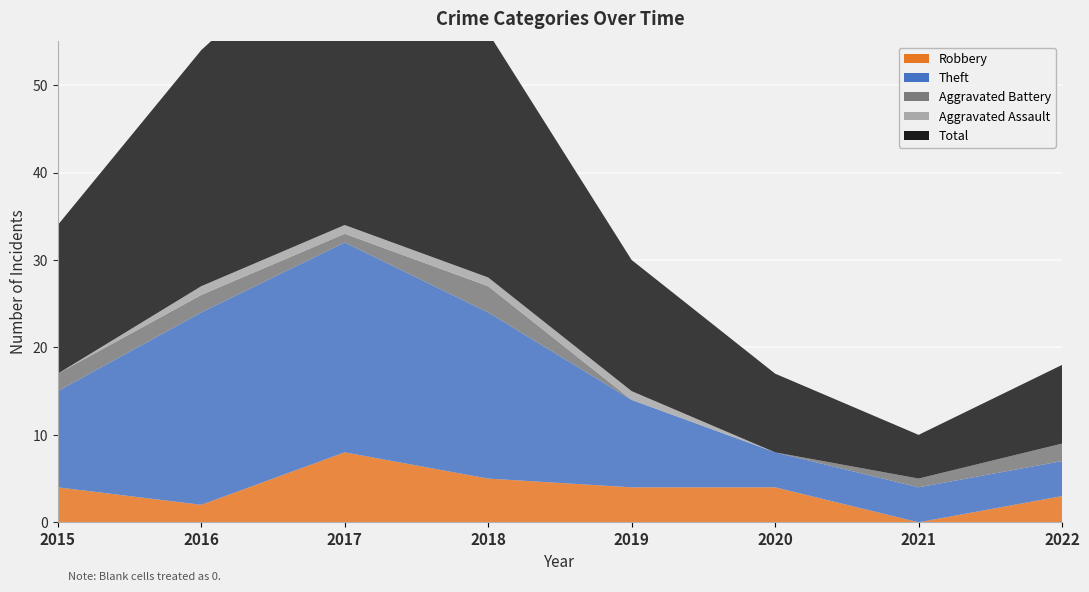

Reading right to left, extract all data points from this chart.

Robbery: 2022=3	2021=0	2020=4	2019=4	2018=5	2017=8	2016=2	2015=4
Theft: 2022=4	2021=4	2020=4	2019=10	2018=19	2017=24	2016=22	2015=11
Aggravated Battery: 2022=2	2021=1	2020=0	2019=0	2018=3	2017=1	2016=2	2015=2
Aggravated Assault: 2022=0	2021=0	2020=0	2019=1	2018=1	2017=1	2016=1	2015=0
Total: 2022=9	2021=5	2020=9	2019=15	2018=28	2017=35	2016=27	2015=17